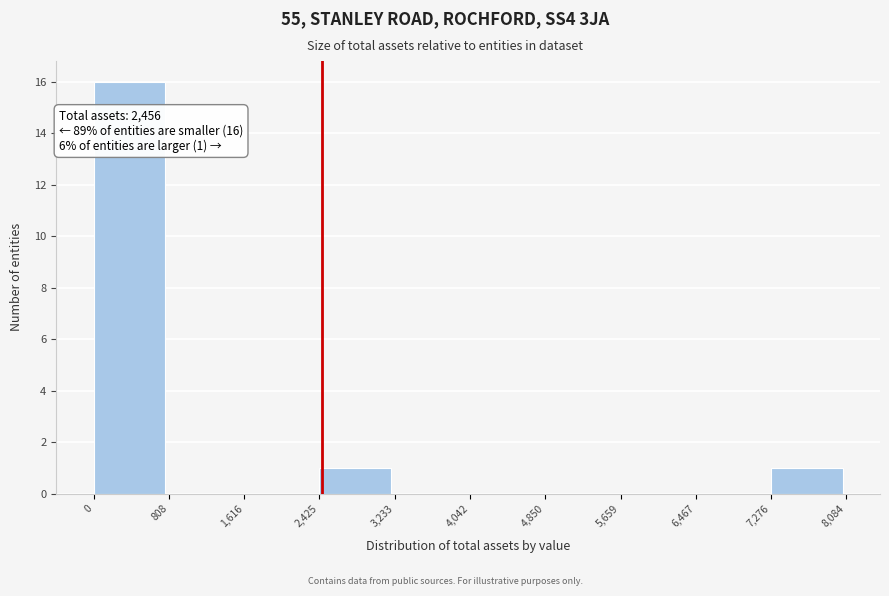

Over which range of the x-axis is the bar tallest?

0 to 808